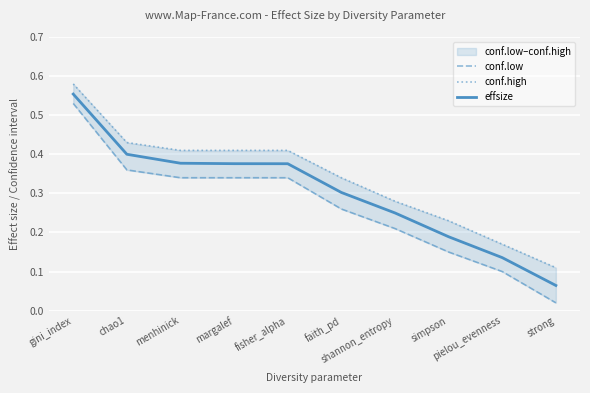

True or false: conf.high and effsize intersect in this chart.

False